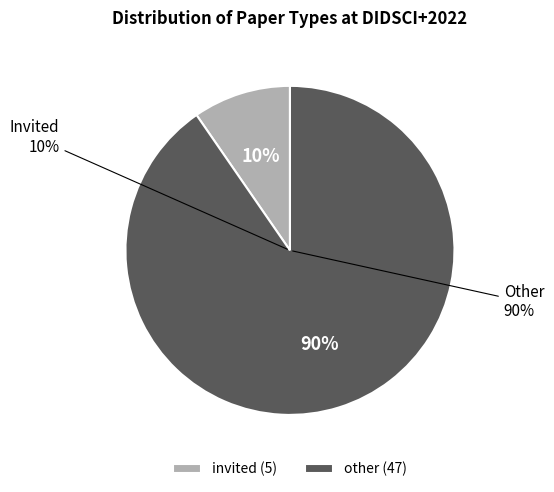

The invited slice represents 4% of the pie. True or false?

False